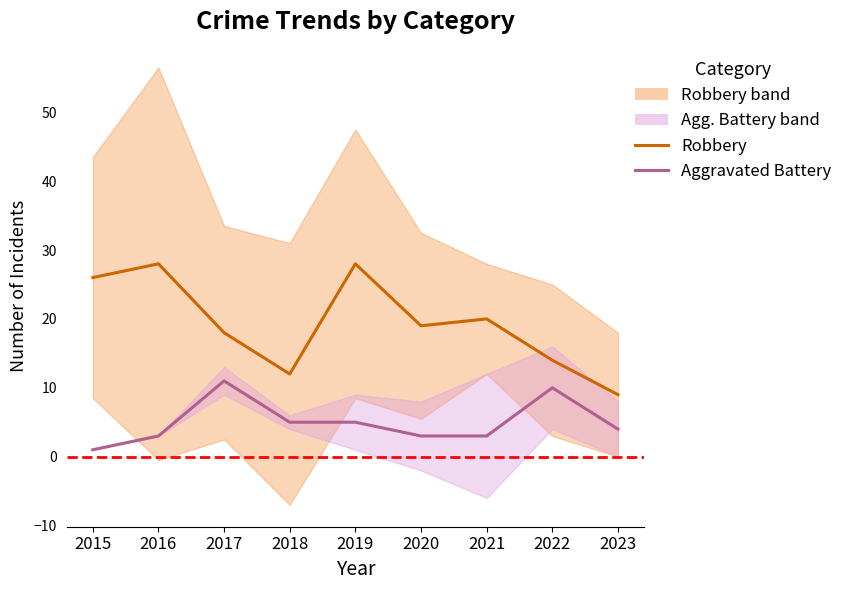

What are all the series names shown in the legend?

Robbery, Aggravated Battery